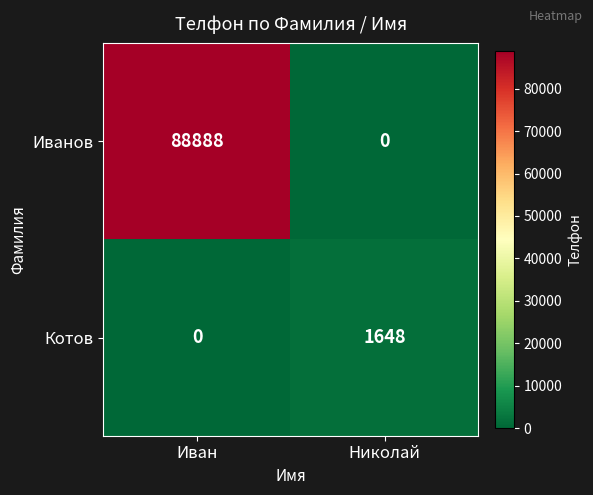

Reading right to left, extract all data points from this chart.

Иванов: 0	88888
Котов: 1648	0